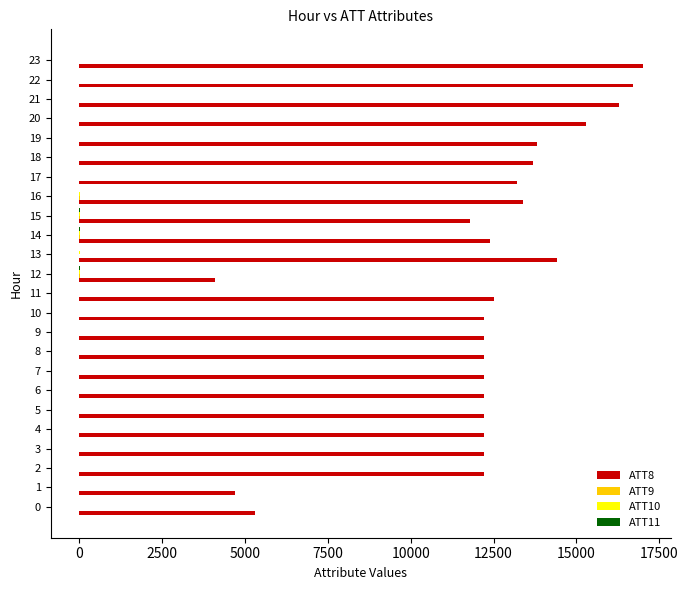

Which series has the largest total across all categories?

ATT8